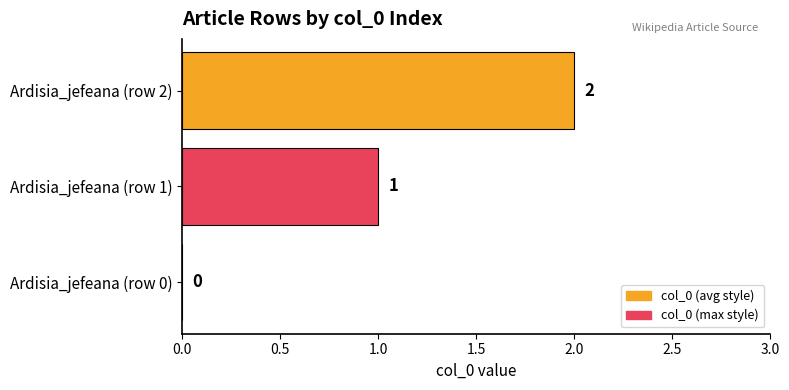

How many values are above zero?

2